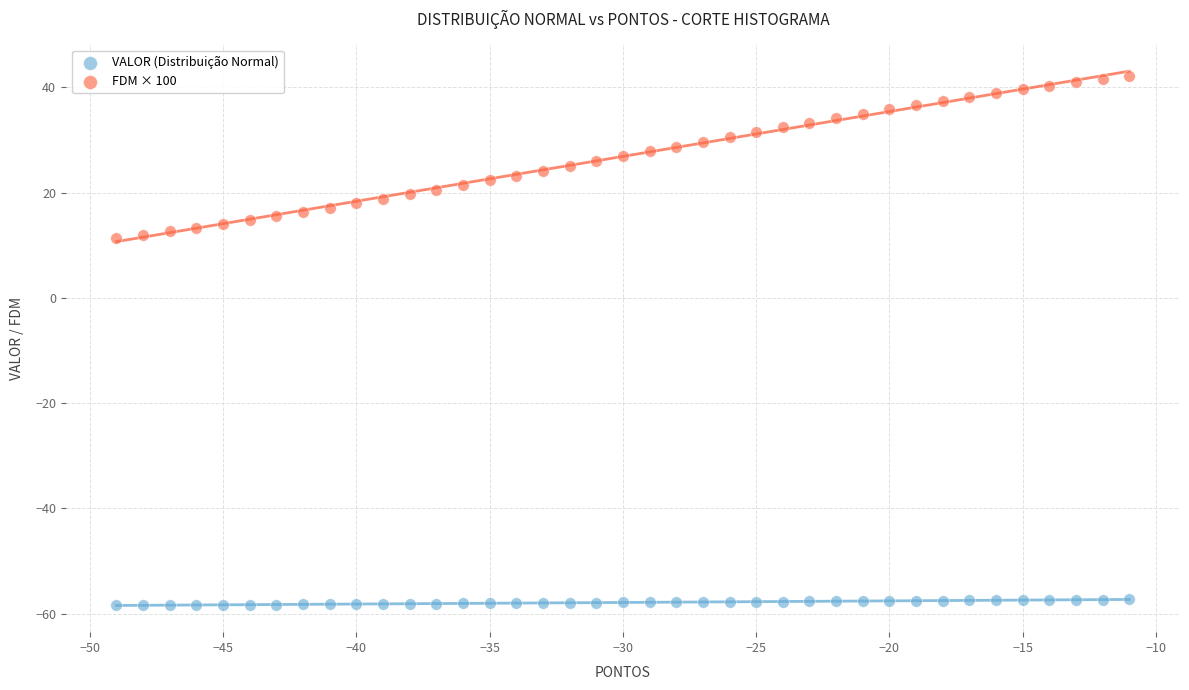

What is the X range (max minus min) for the scatter plot?

38.0